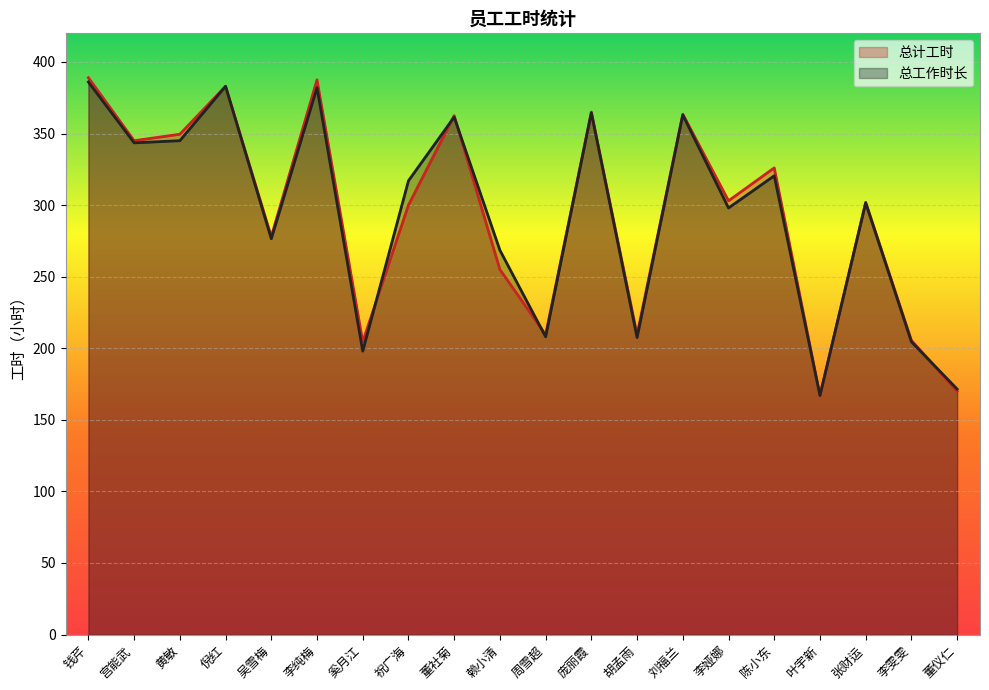

The value of 总工作时长 at 李娅娜 is 133.5. True or false?

False